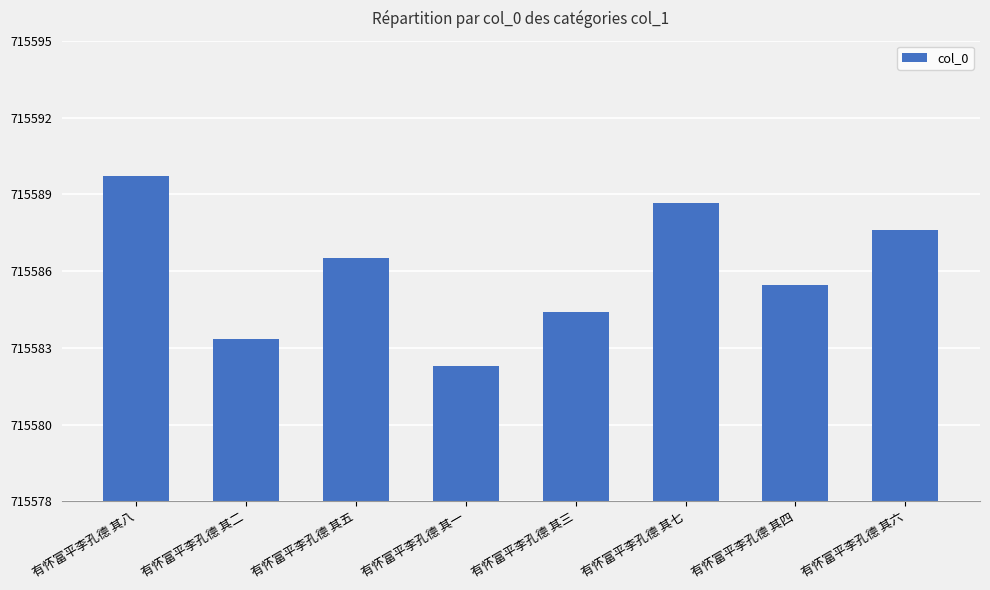

Does the chart contain any negative values?

No